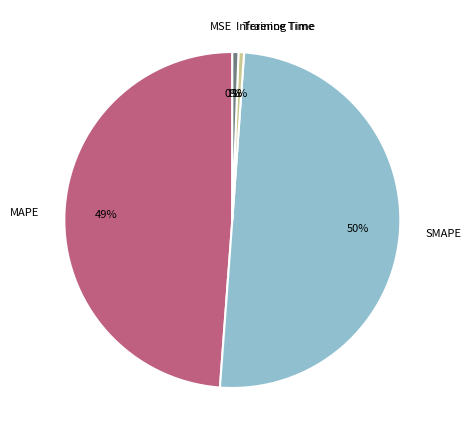

What is the majority slice?

SMAPE